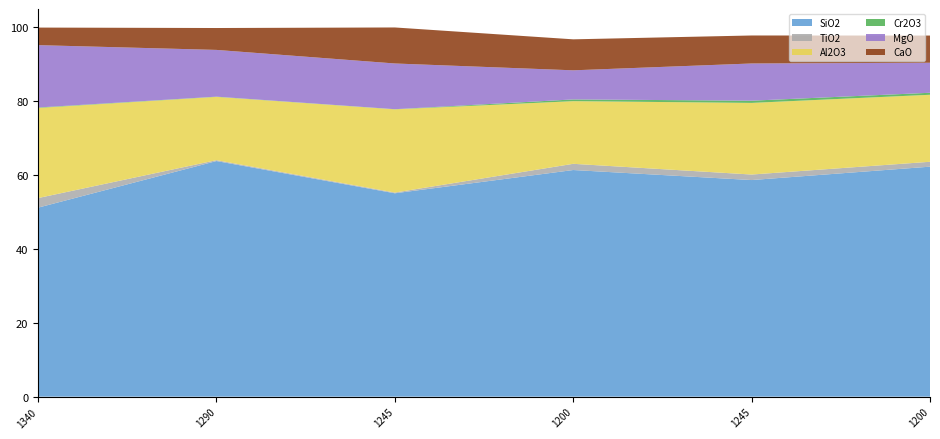

Reading left to right, list all the values displayed in this chart.

SiO2: 1340=51.1	1290=63.7	1245=55.0	1200=61.3	1245=58.6	1200=62.2
TiO2: 1340=2.6	1290=0.2	1245=0.2	1200=1.7	1245=1.5	1200=1.3
Al2O3: 1340=24.4	1290=17.1	1245=22.5	1200=16.9	1245=19.4	1200=18.1
Cr2O3: 1340=0.1	1290=0.1	1245=0.0	1200=0.5	1245=0.6	1200=0.5
MgO: 1340=16.9	1290=12.6	1245=12.4	1200=7.9	1245=10.1	1200=8.1
CaO: 1340=4.8	1290=5.9	1245=9.7	1200=8.4	1245=7.6	1200=7.3